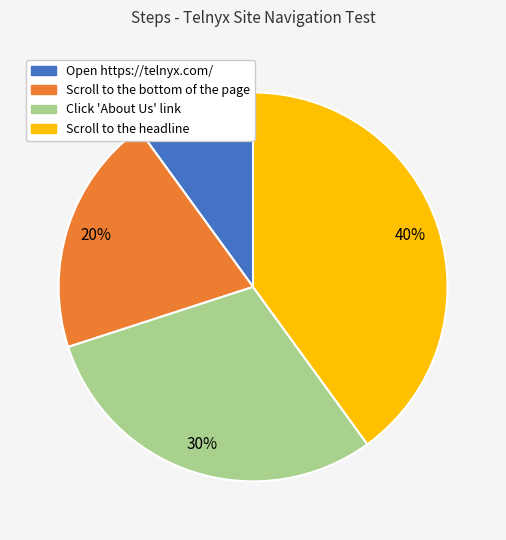

To the nearest percent, what portion does Scroll to the headline represent?

40%